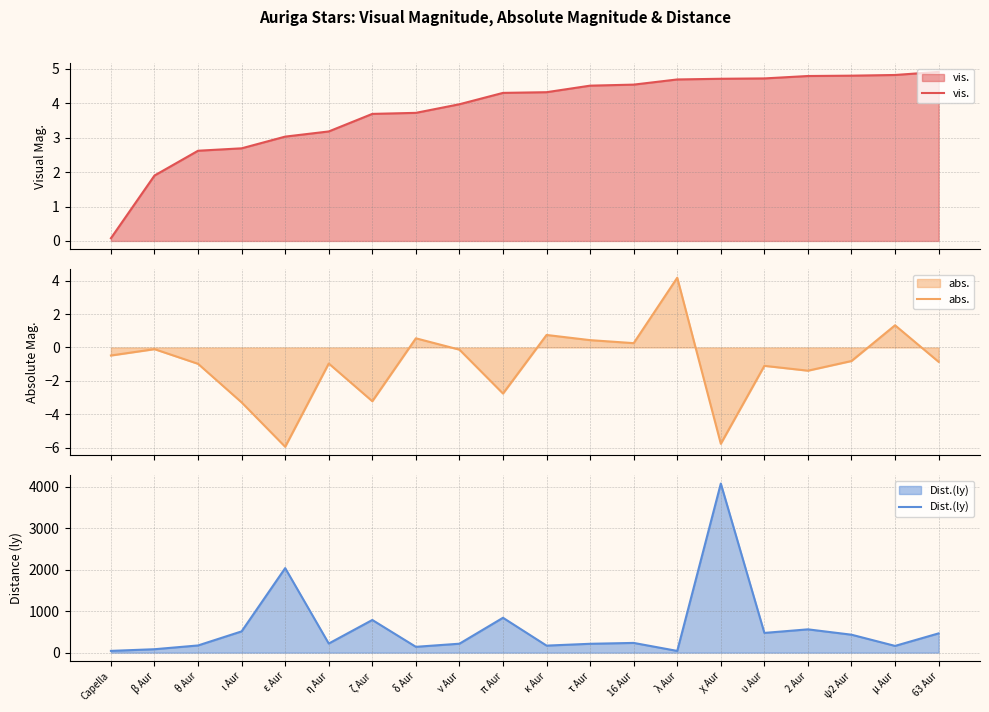

What is the difference between the maximum and minimum values in the abs. series?

10.1